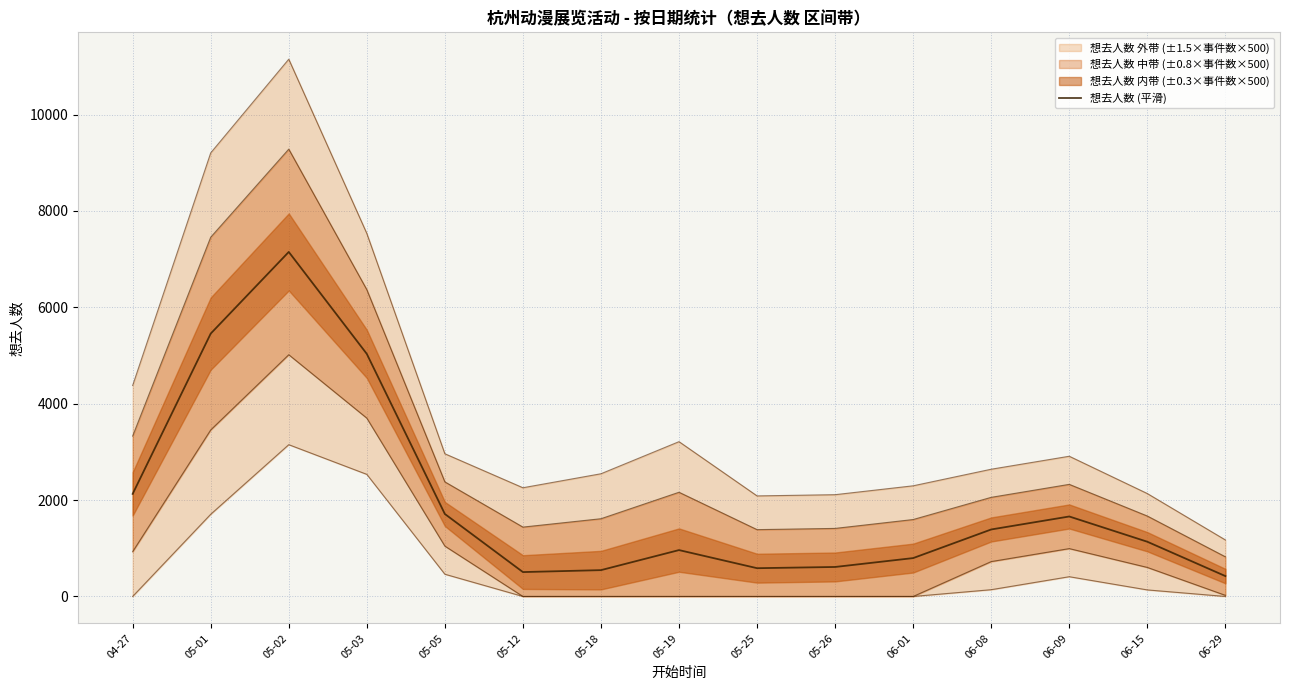

The value at 05-05 is 1711.3. True or false?

True